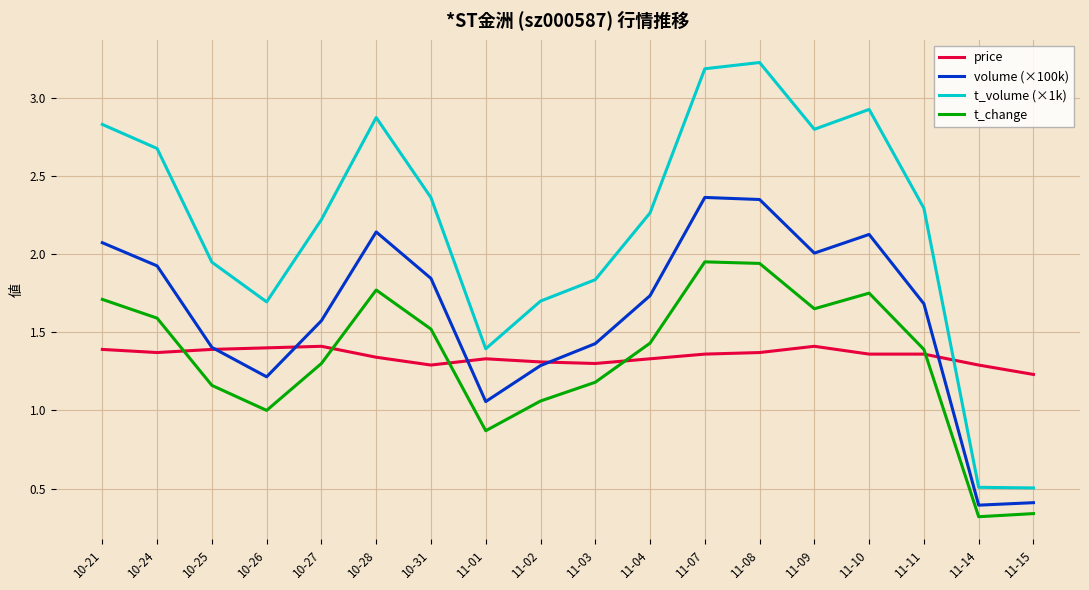

At which label is price closest to 1?

11-15